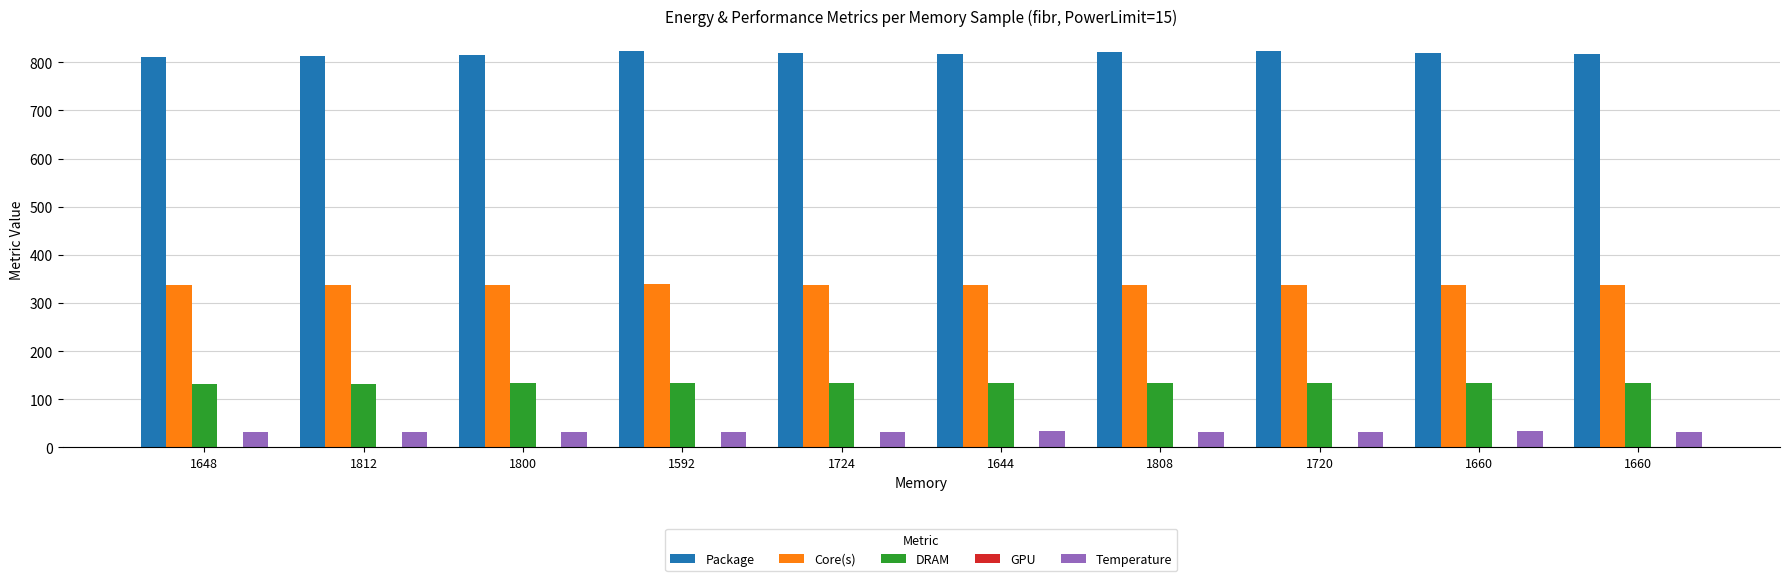

Is it true that Core(s) equals 338.0 at 1660?

True